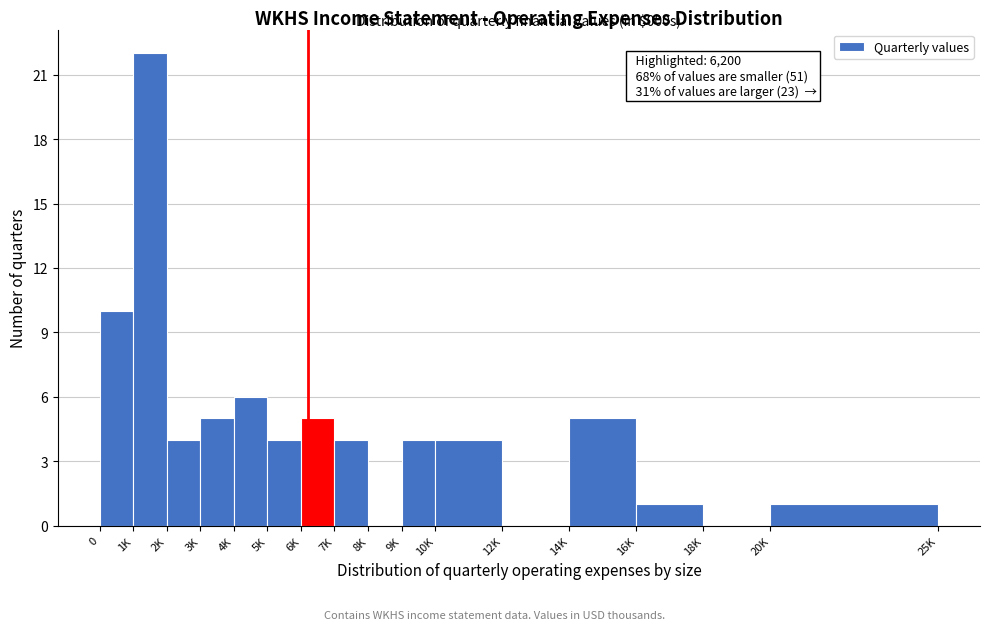

Reading right to left, what are all the values shown in this chart?

20K=1	18K=0	16K=1	14K=5	12K=0	10K=4	9K=4	8K=0	7K=4	6K=5	5K=4	4K=6	3K=5	2K=4	1K=22	0=10